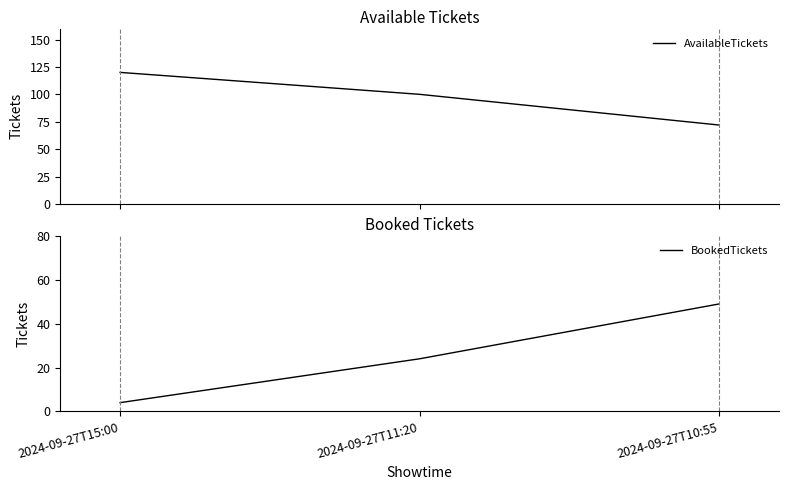

The AvailableTickets series shows 100 at 2024-09-27T11:20. True or false?

True